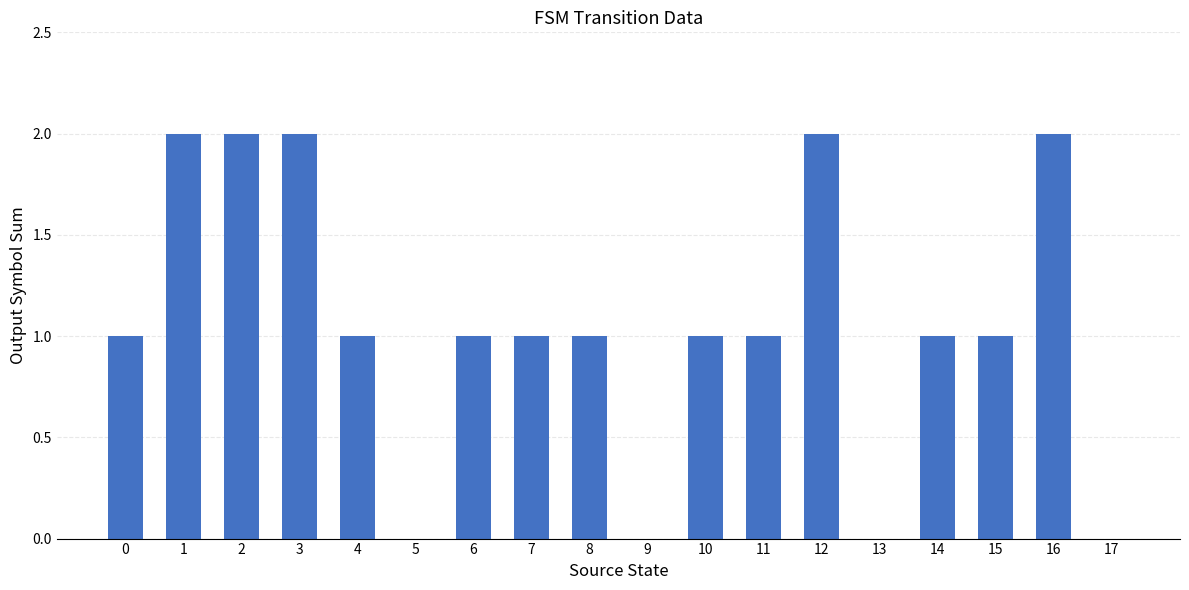

Is it true that the value at 11 is 1?

True